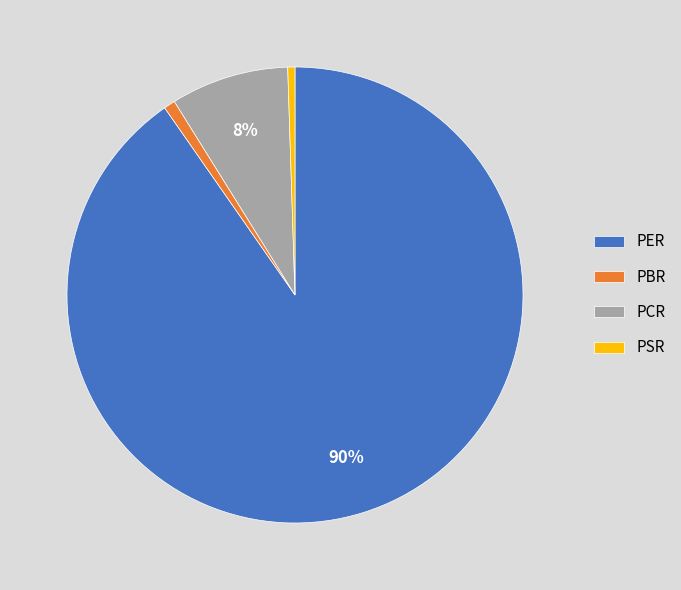

How many segments does this pie chart have?

4